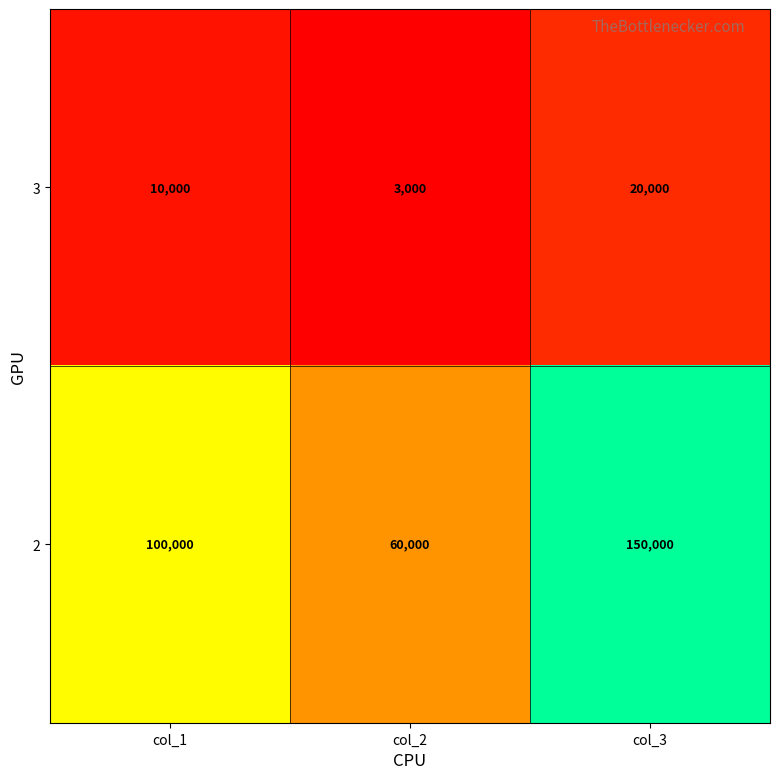

What is the smallest value displayed?

3000